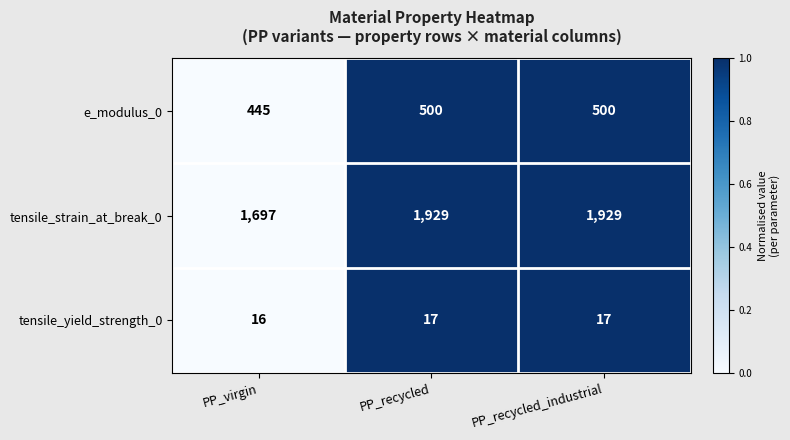

What is the spread (max minus min) of values at PP_recycled?

1912